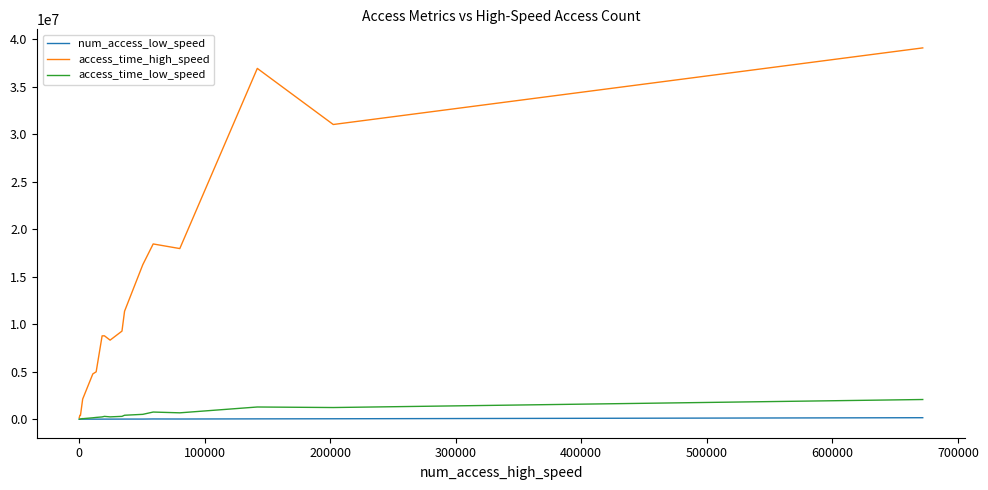

In access_time_high_speed, how many points are higher than both neighbors (excluding endpoints)?

4